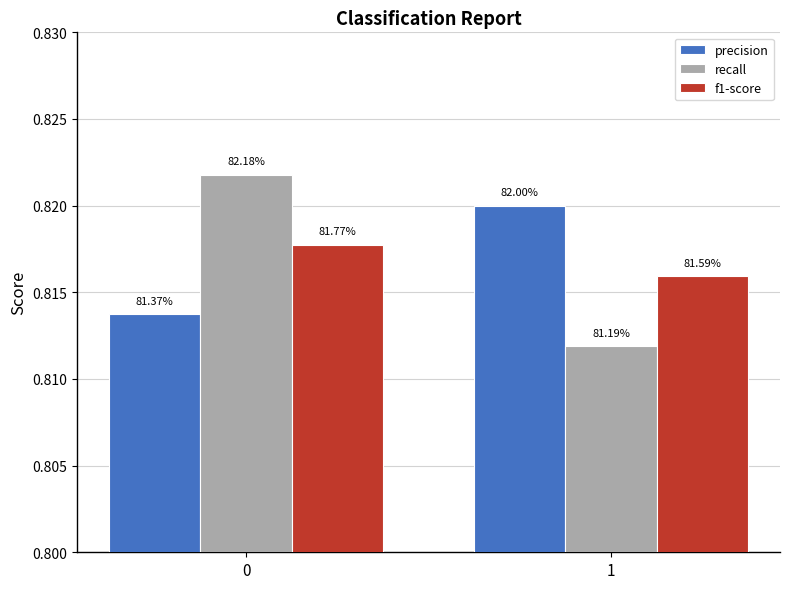

What are all the series names shown in the legend?

precision, recall, f1-score